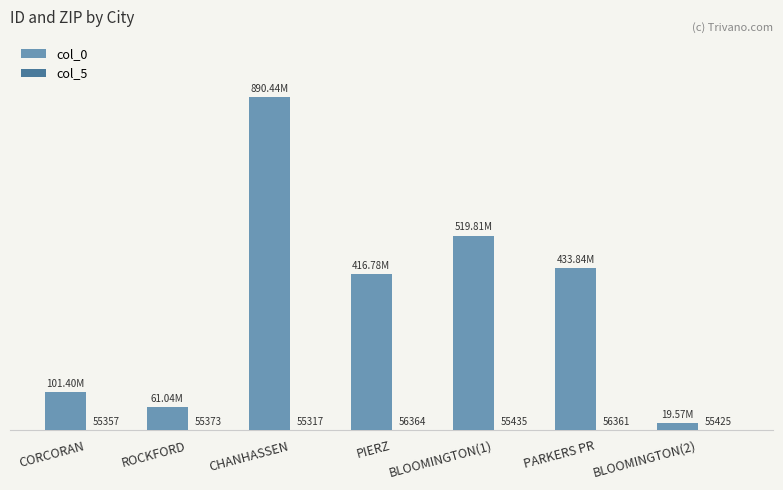

Where is col_0 nearest to the value 455009031?

PARKERS PR